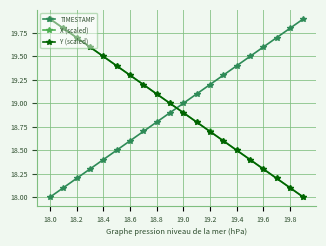

Is this an area chart (filled region under the line)?

No